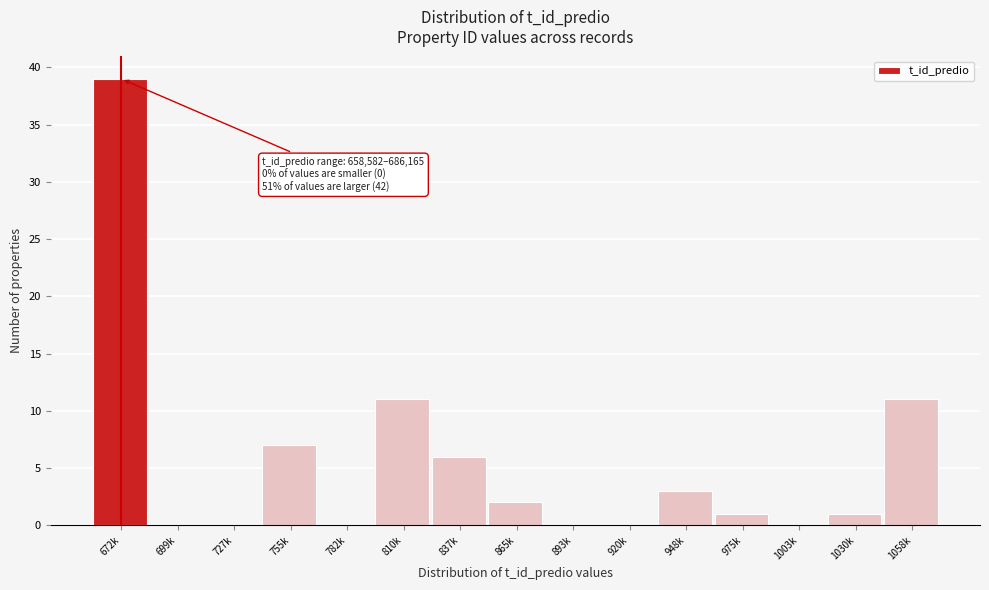

Reading left to right, transcribe all the data shown in this chart.

672k=39	699k=0	727k=0	755k=7	782k=0	810k=11	837k=6	865k=2	893k=0	920k=0	948k=3	975k=1	1003k=0	1030k=1	1058k=11